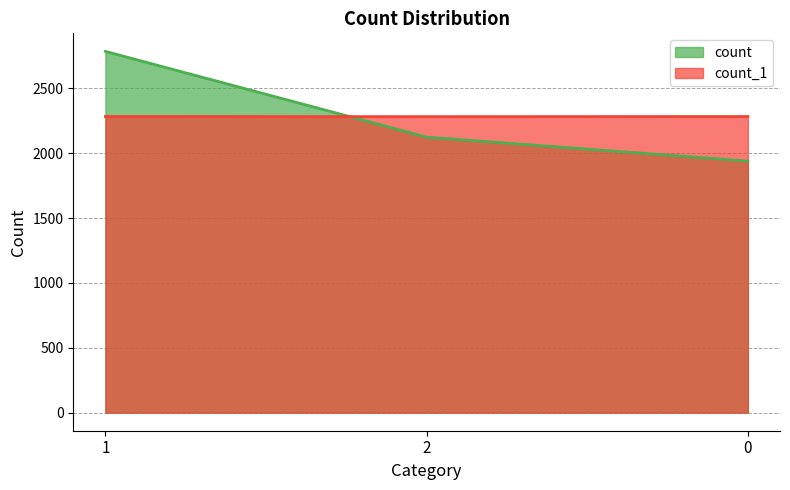

Which series has the widest spread of values?

count